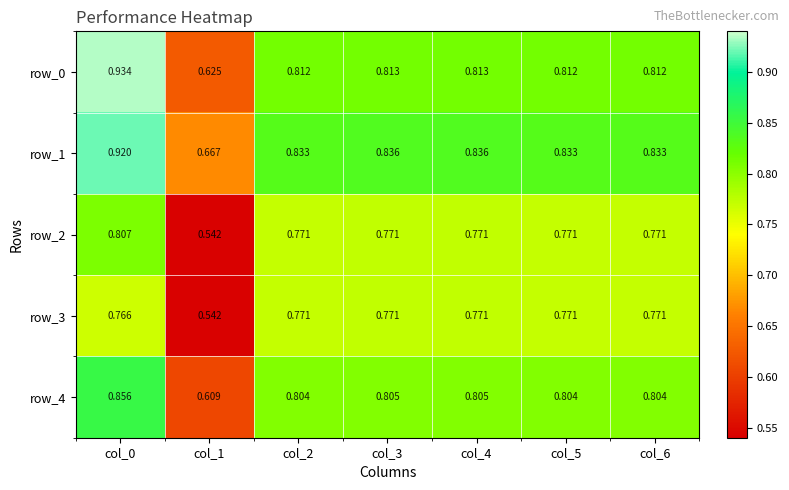

Which series has the largest total across all categories?

row_1